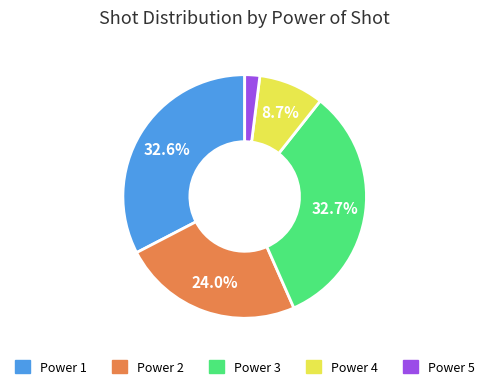

Is there any slice that represents more than half of the pie?

No